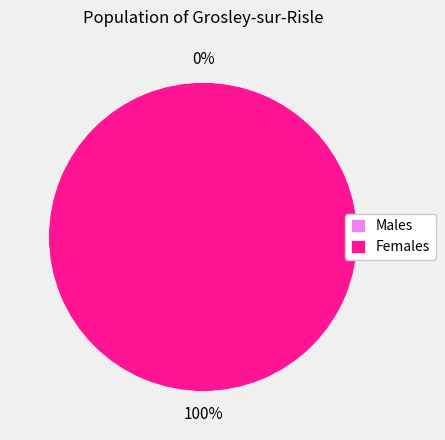

Does any single category account for the majority?

Yes